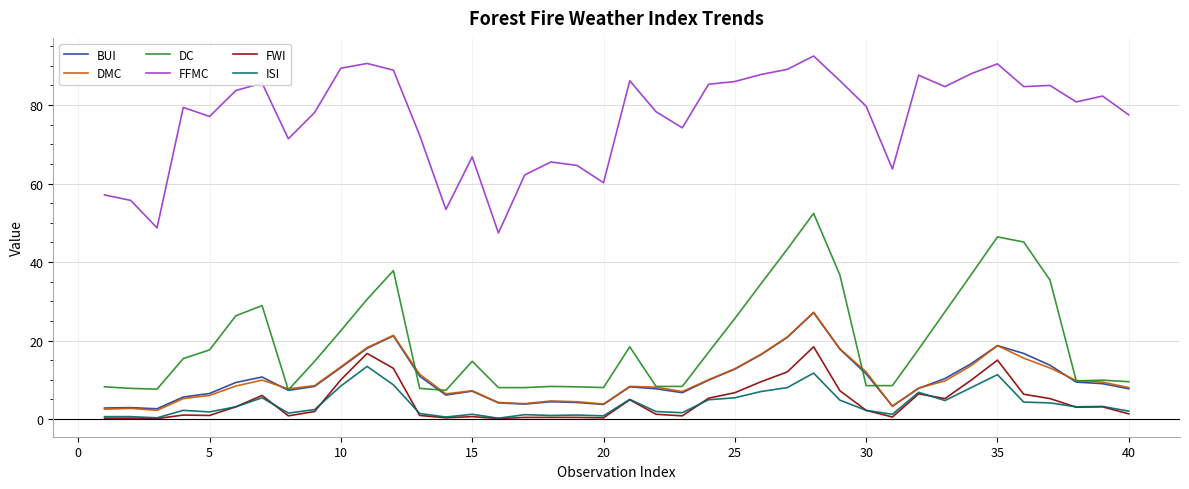

What is the maximum value for ISI?

13.4